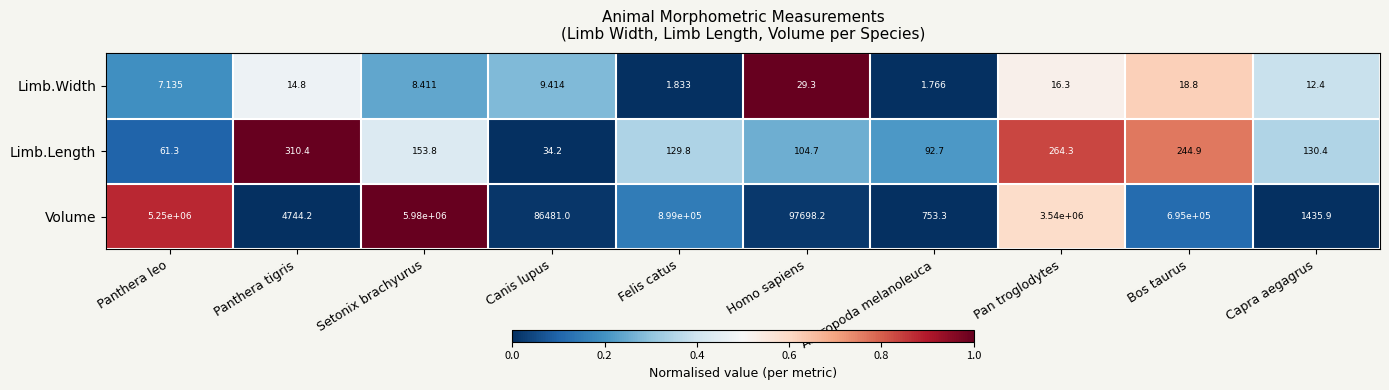

List the series in order of their peak value, highest first.

Volume, Limb.Length, Limb.Width